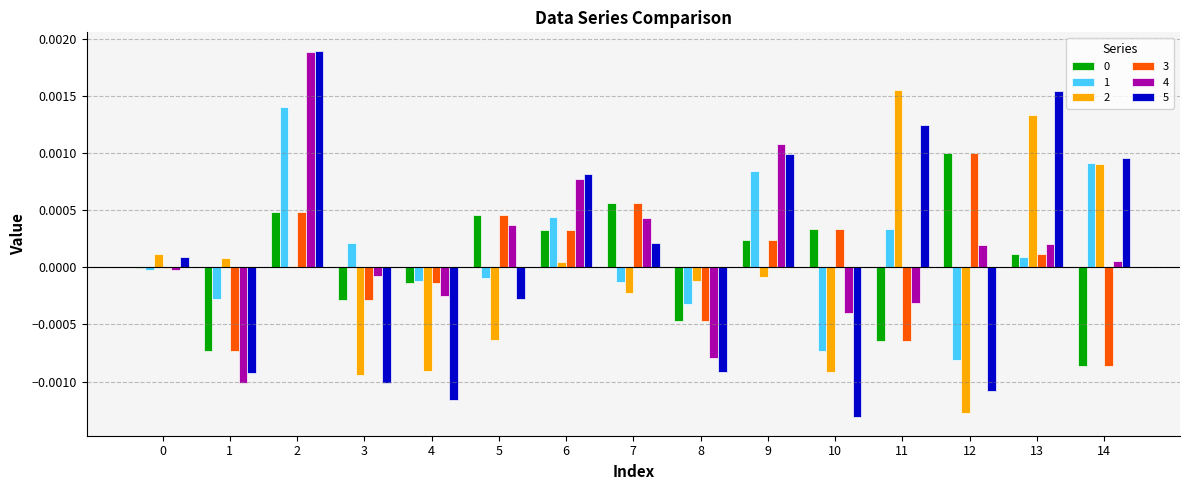

The value of 3 at 13 is 0.0. True or false?

True